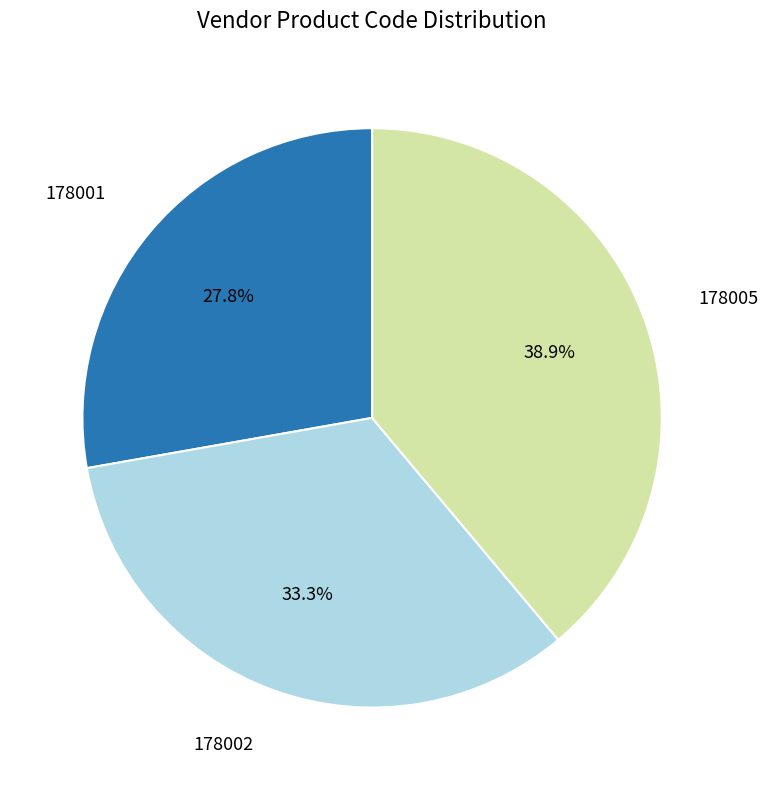

Does any single category account for the majority?

No